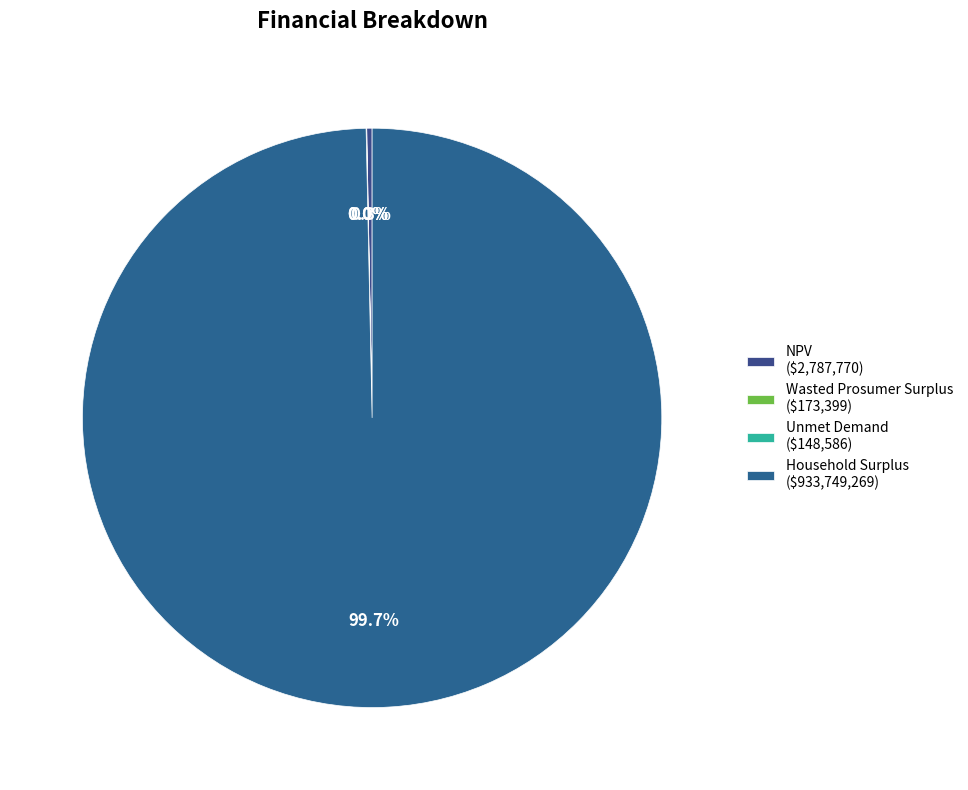

Is Household Surplus the majority of the pie?

Yes